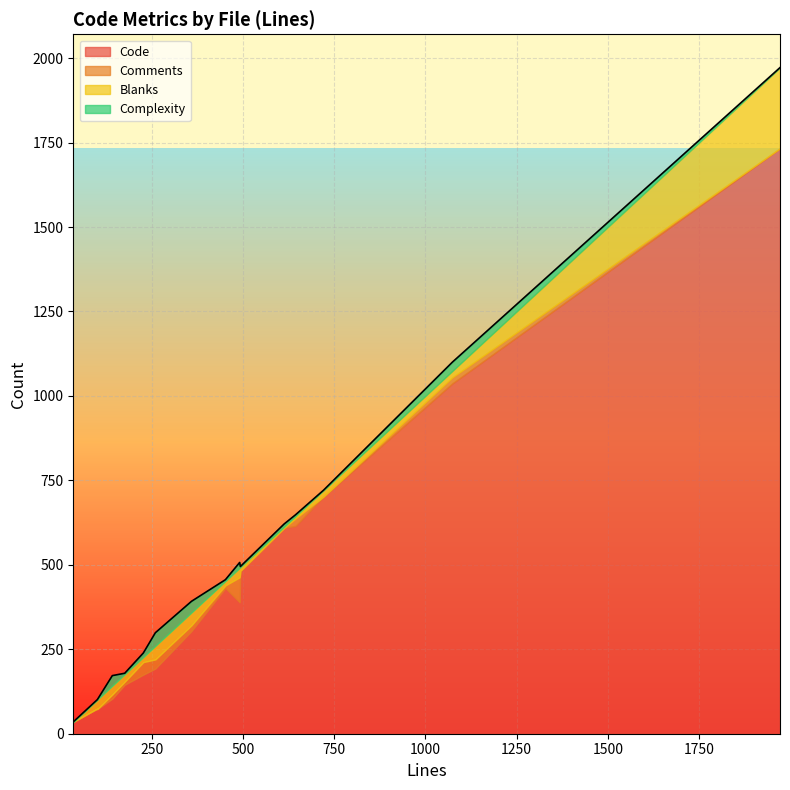

What is the difference between the maximum and minimum values in the Comments series?

74